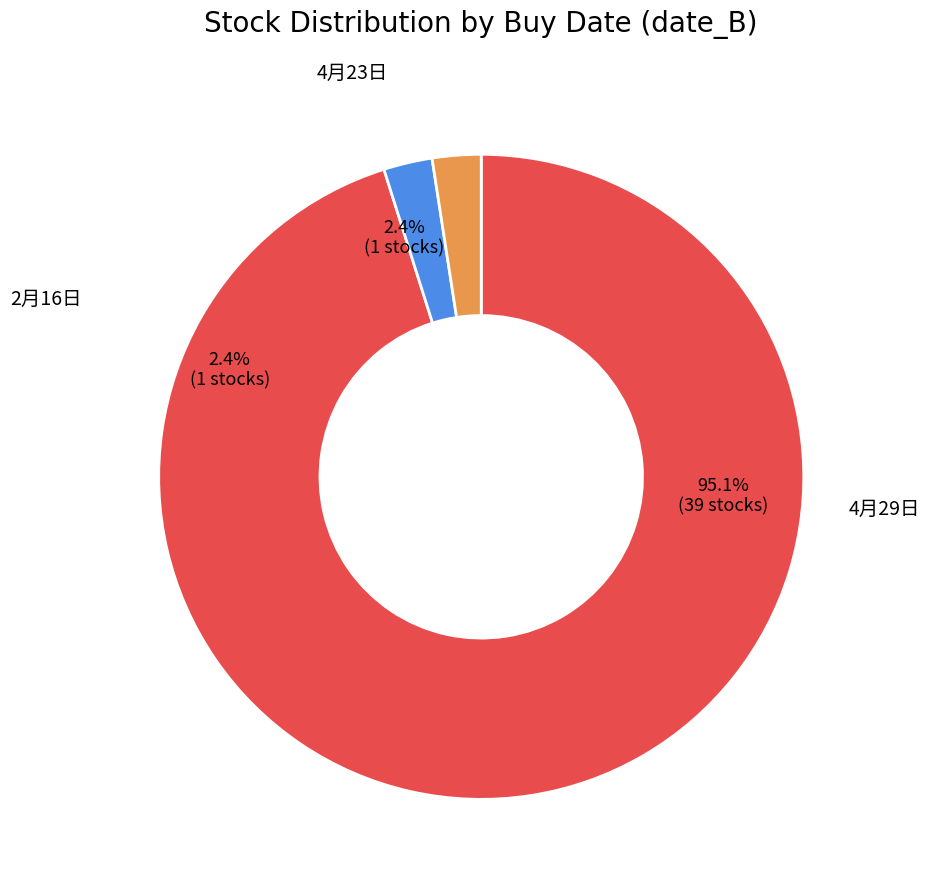

To the nearest percent, what percentage of the pie is 4月29日?

95%